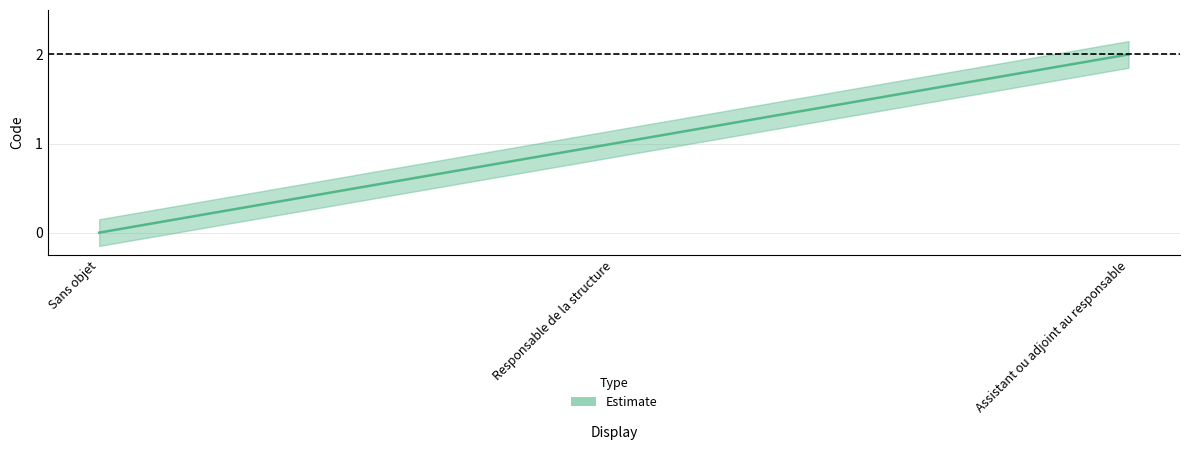

What is the sum of all values?

3